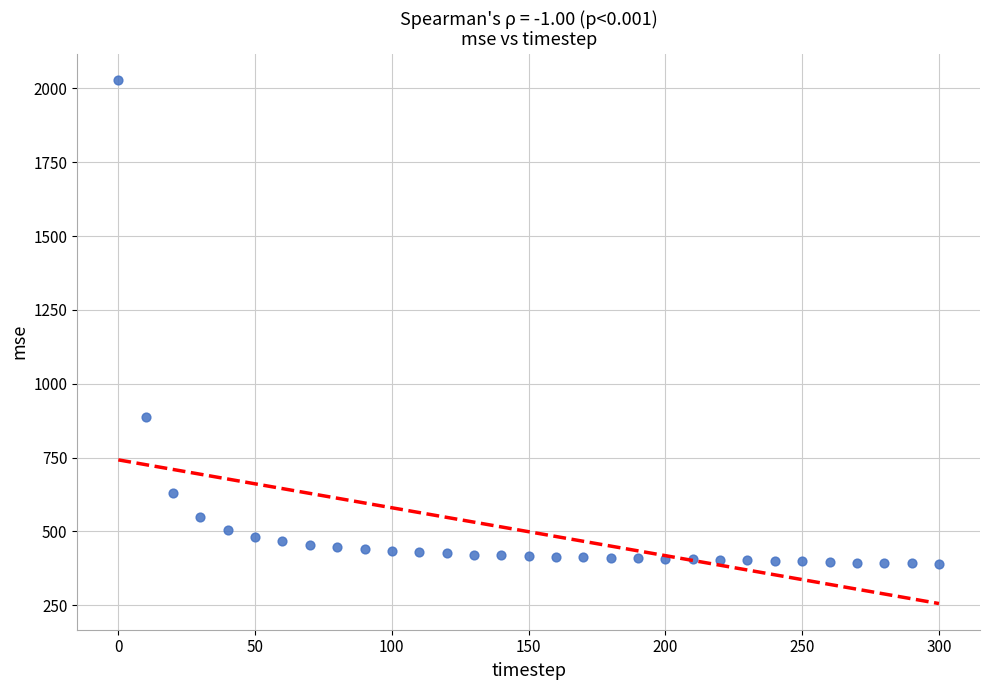

What is the range of Y values (max minus min)?

1637.8